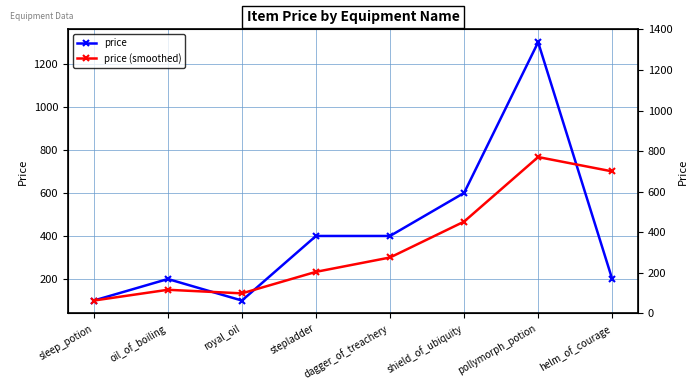

Reading left to right, transcribe all the data shown in this chart.

price: 100.0	200.0	100.0	400.0	400.0	600.0	1300.0	200.0
price (smoothed): 100.0	150.0	133.3	233.3	300.0	466.7	766.7	700.0